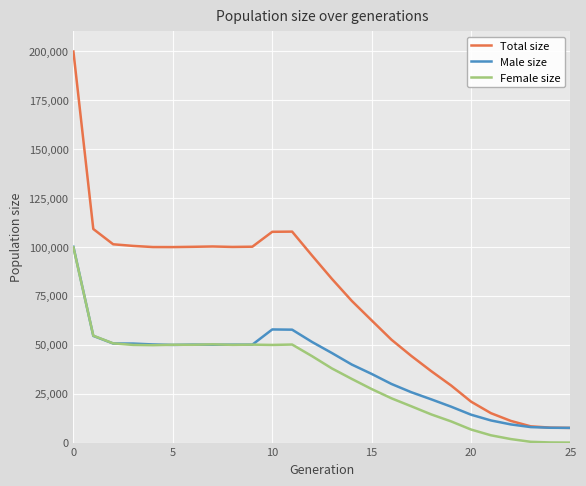

True or false: Female size has more than 0 interior local peaks.

True